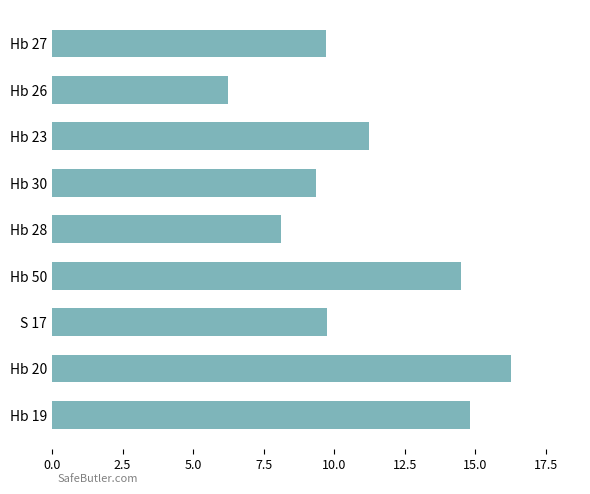

What is the ratio of the value at Hb 28 to the value at Hb 27?

0.8